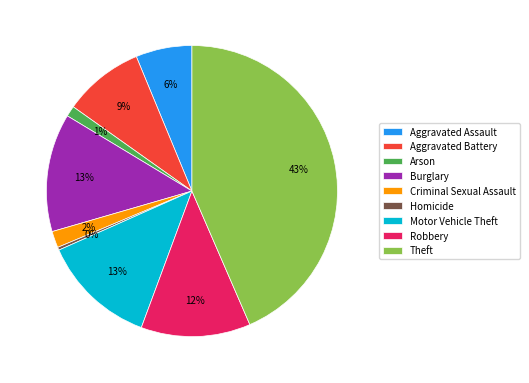

How many segments does this pie chart have?

9